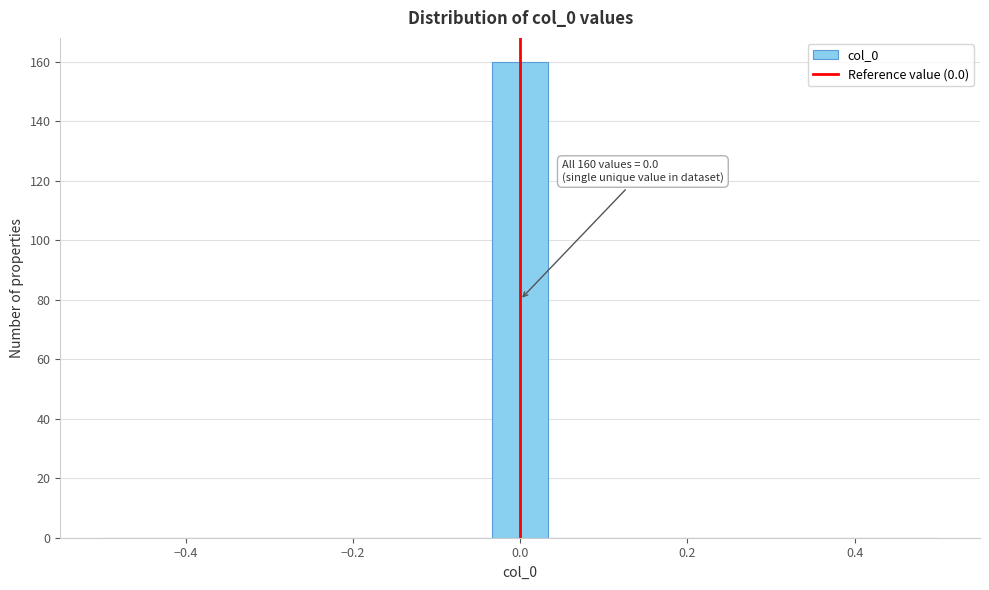

Read against the x-axis, roughly where is the centre of the tallest bar?

0.00